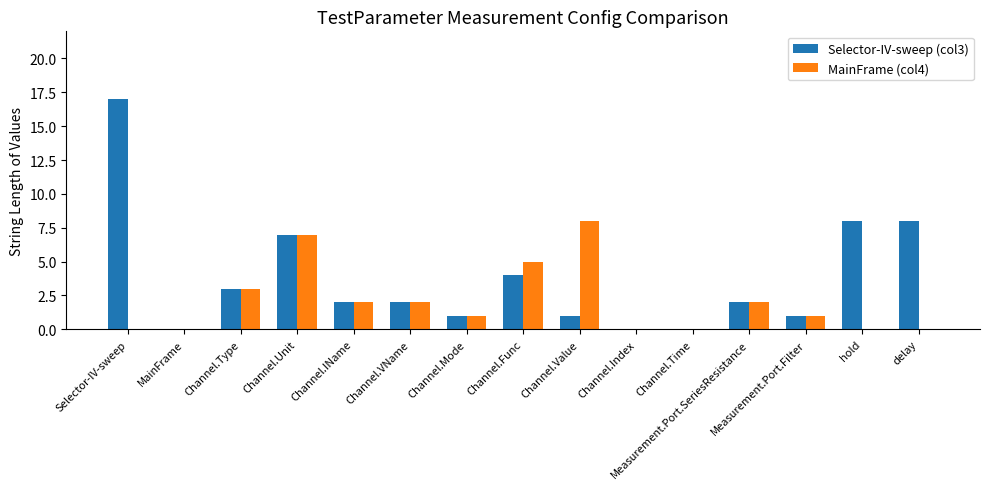

Which series has the widest spread of values?

Selector-IV-sweep (col3)